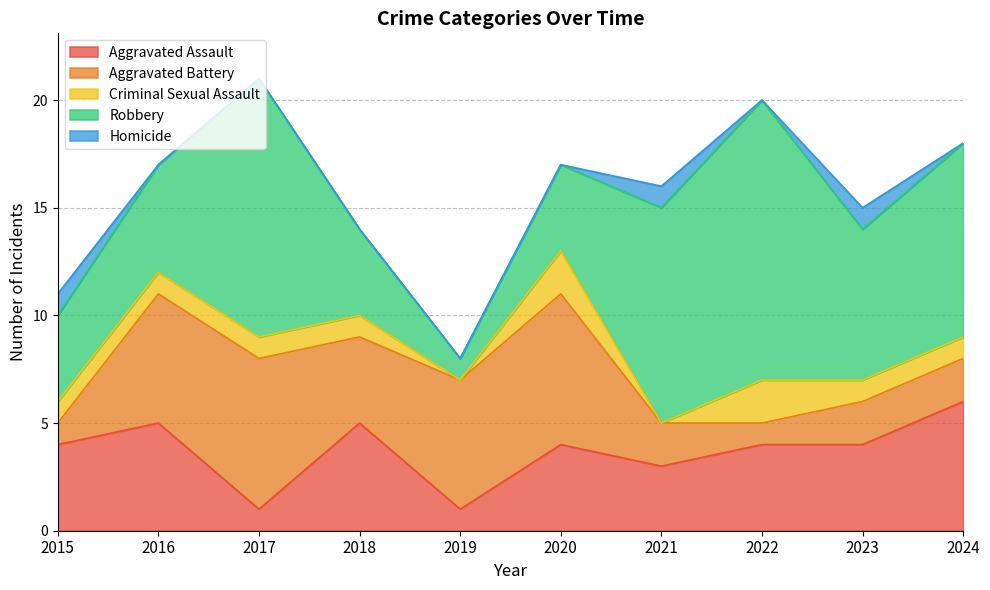

What is the difference between the maximum and minimum values in the Aggravated Battery series?

6